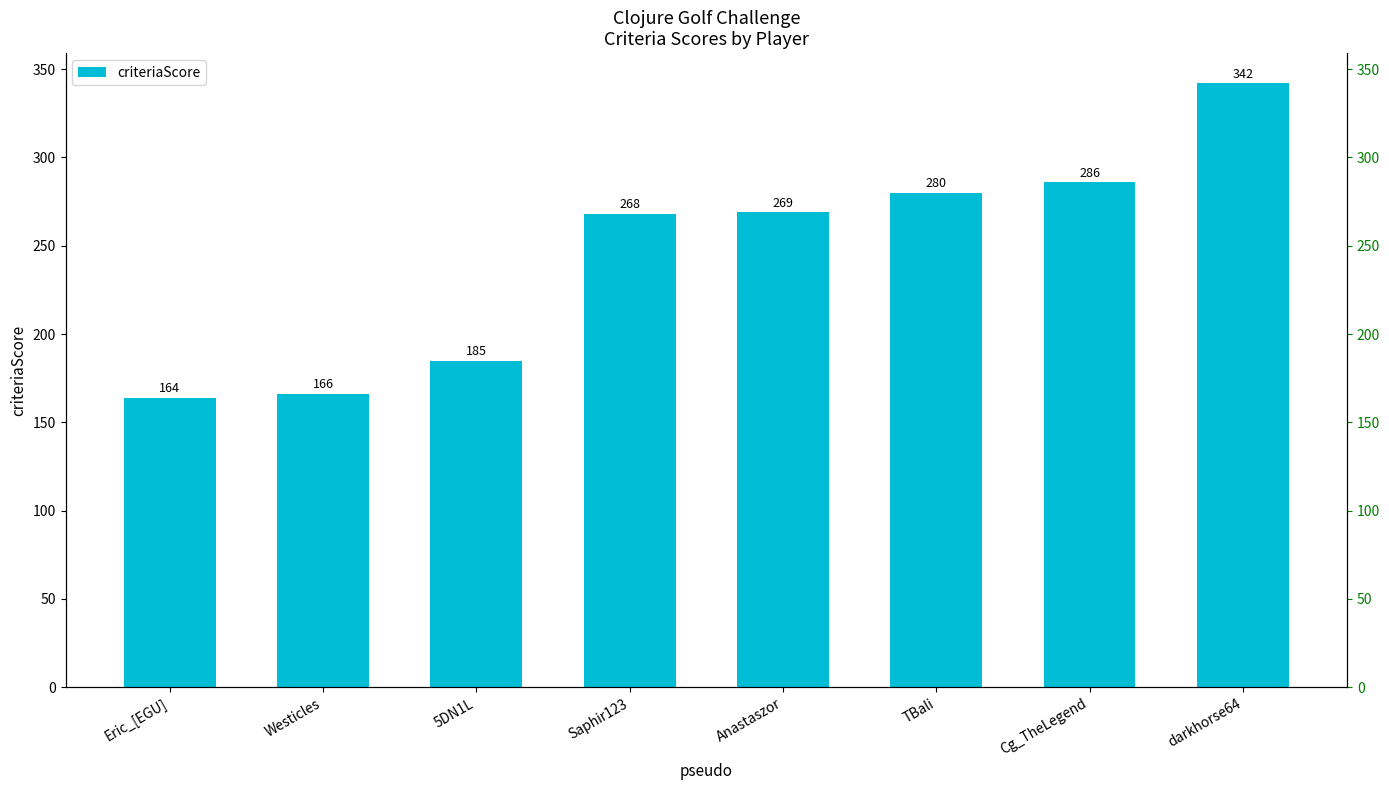

Between Saphir123 and 5DN1L, which is larger?

Saphir123